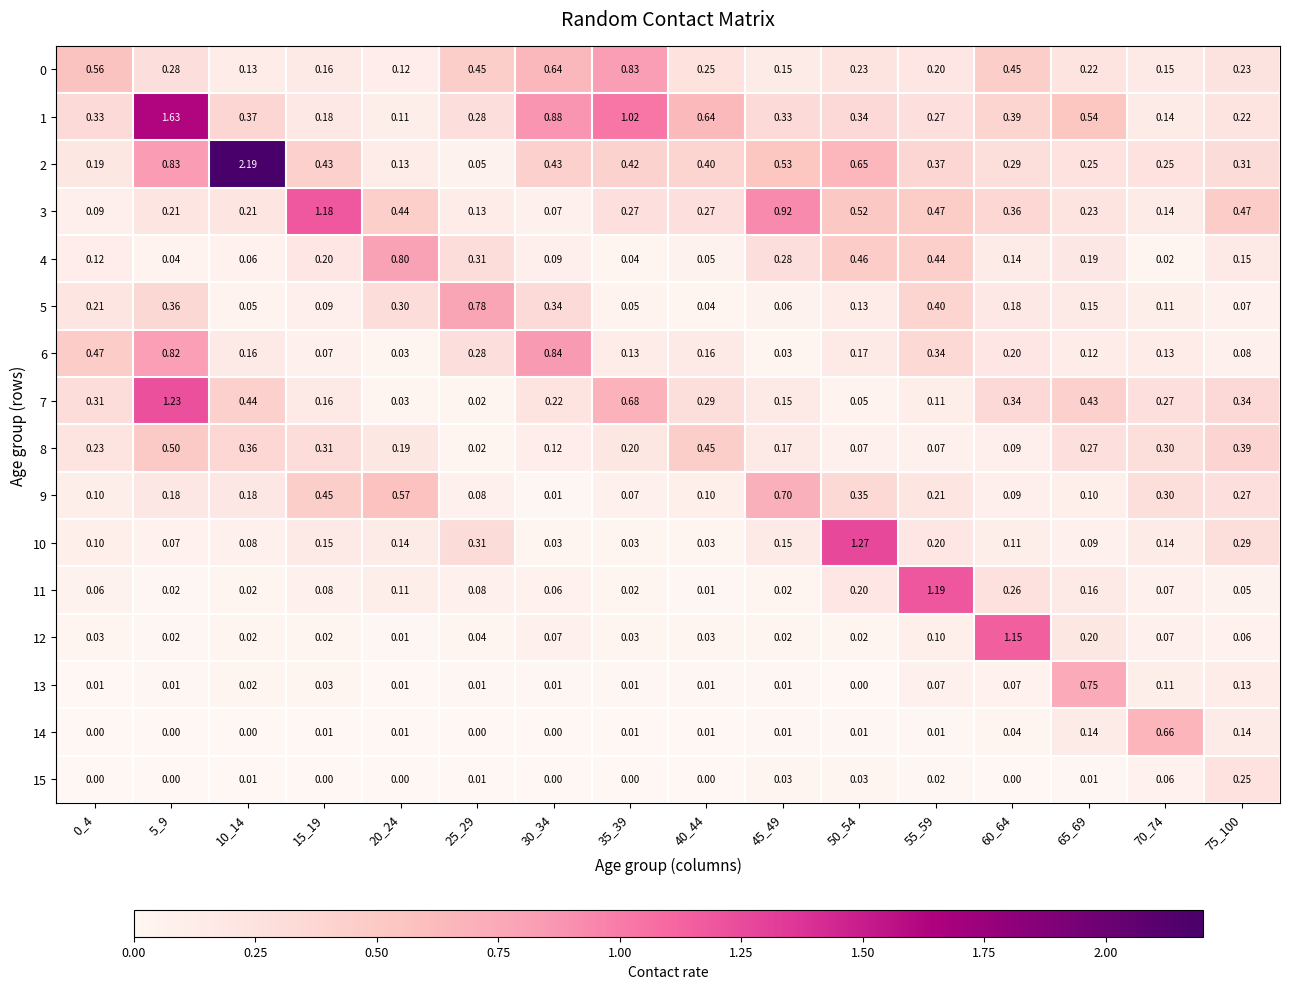

Which series changed the most between 0_4 and 10_14?

2